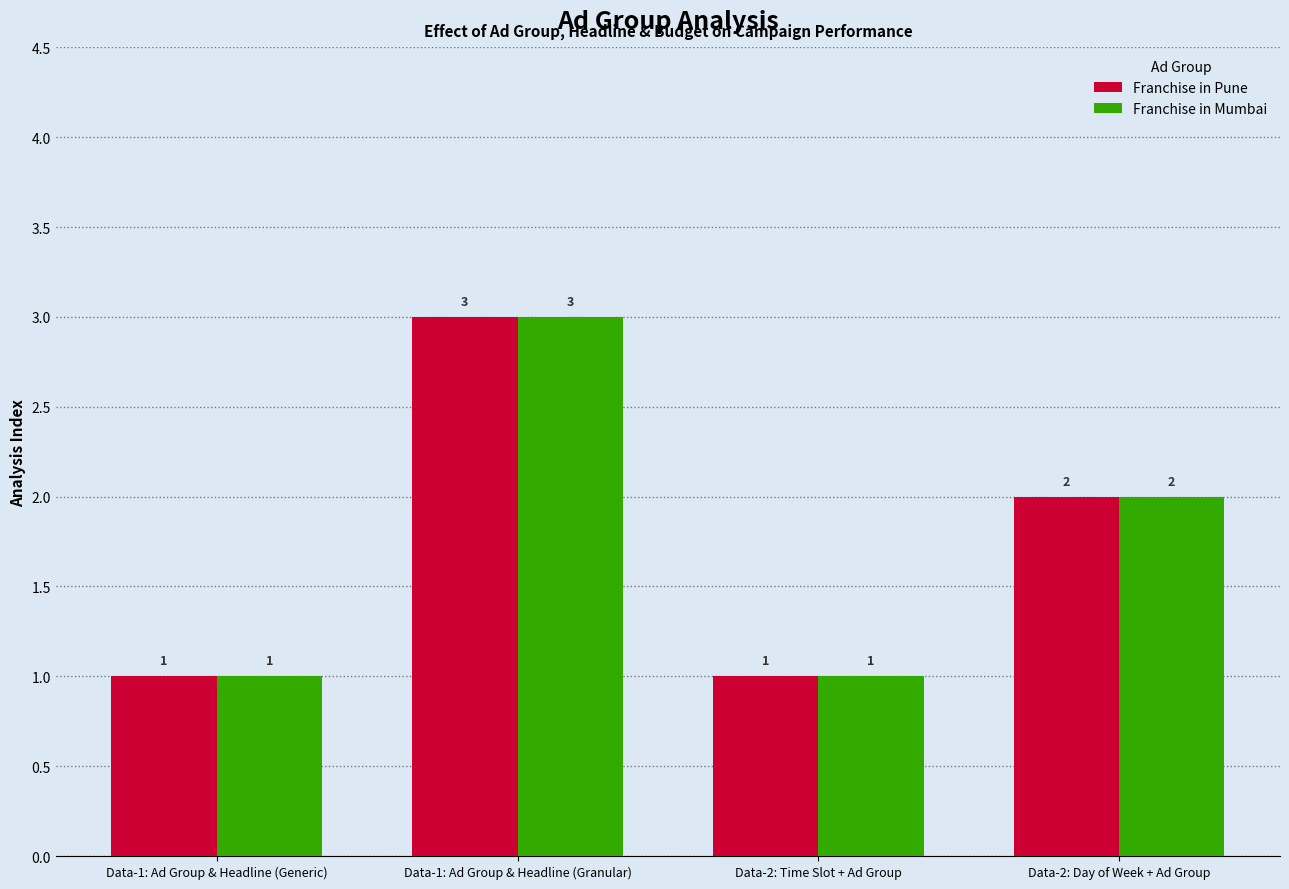

The value of Franchise in Pune at Data-1: Ad Group & Headline (Granular) is 5. True or false?

False